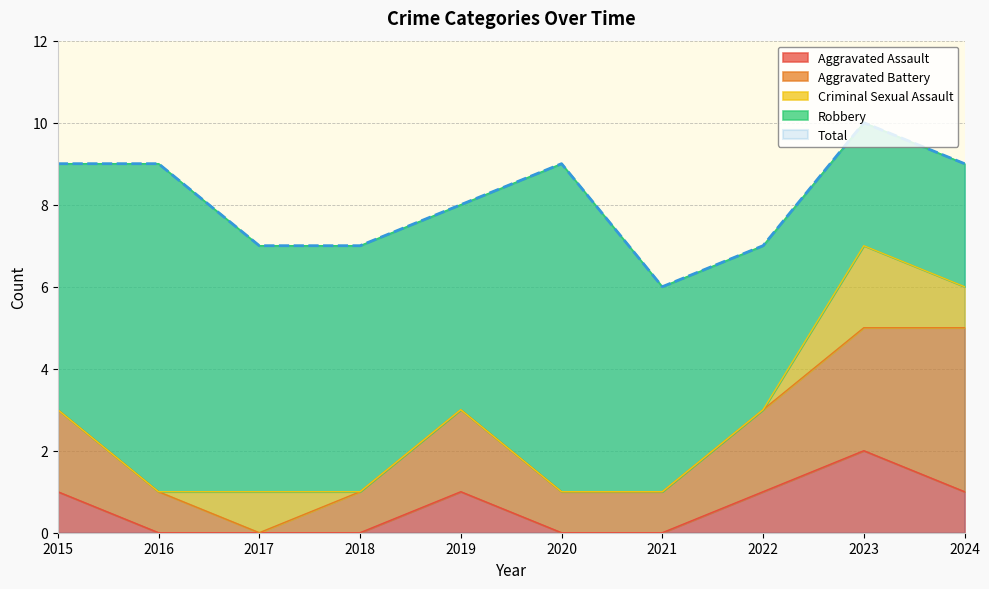

True or false: Robbery and Criminal Sexual Assault intersect in this chart.

False